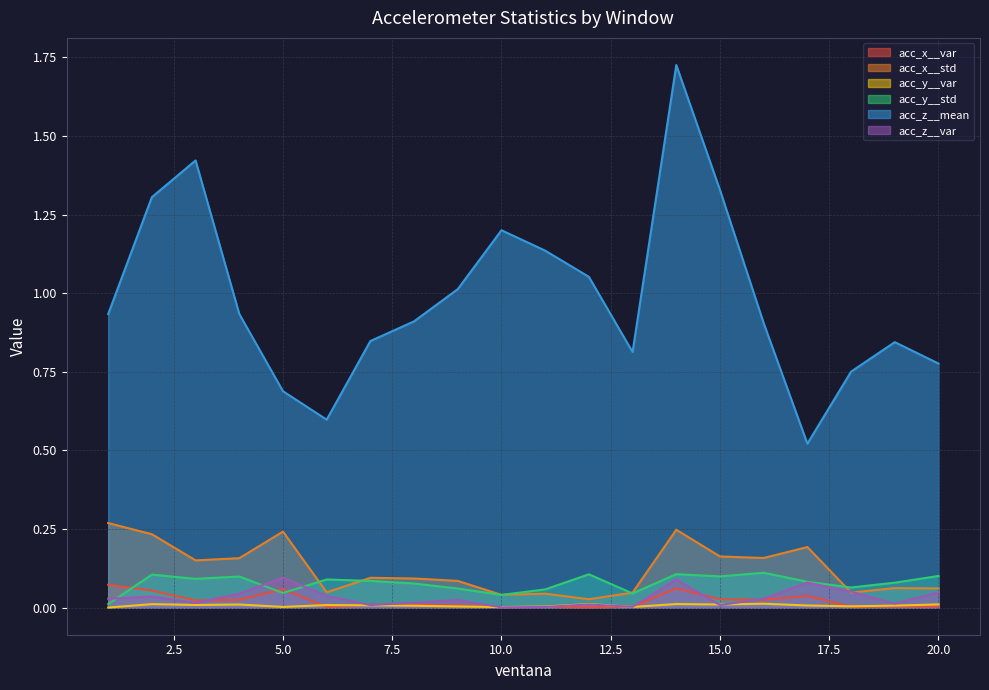

True or false: acc_x__var and acc_y__var intersect in this chart.

True